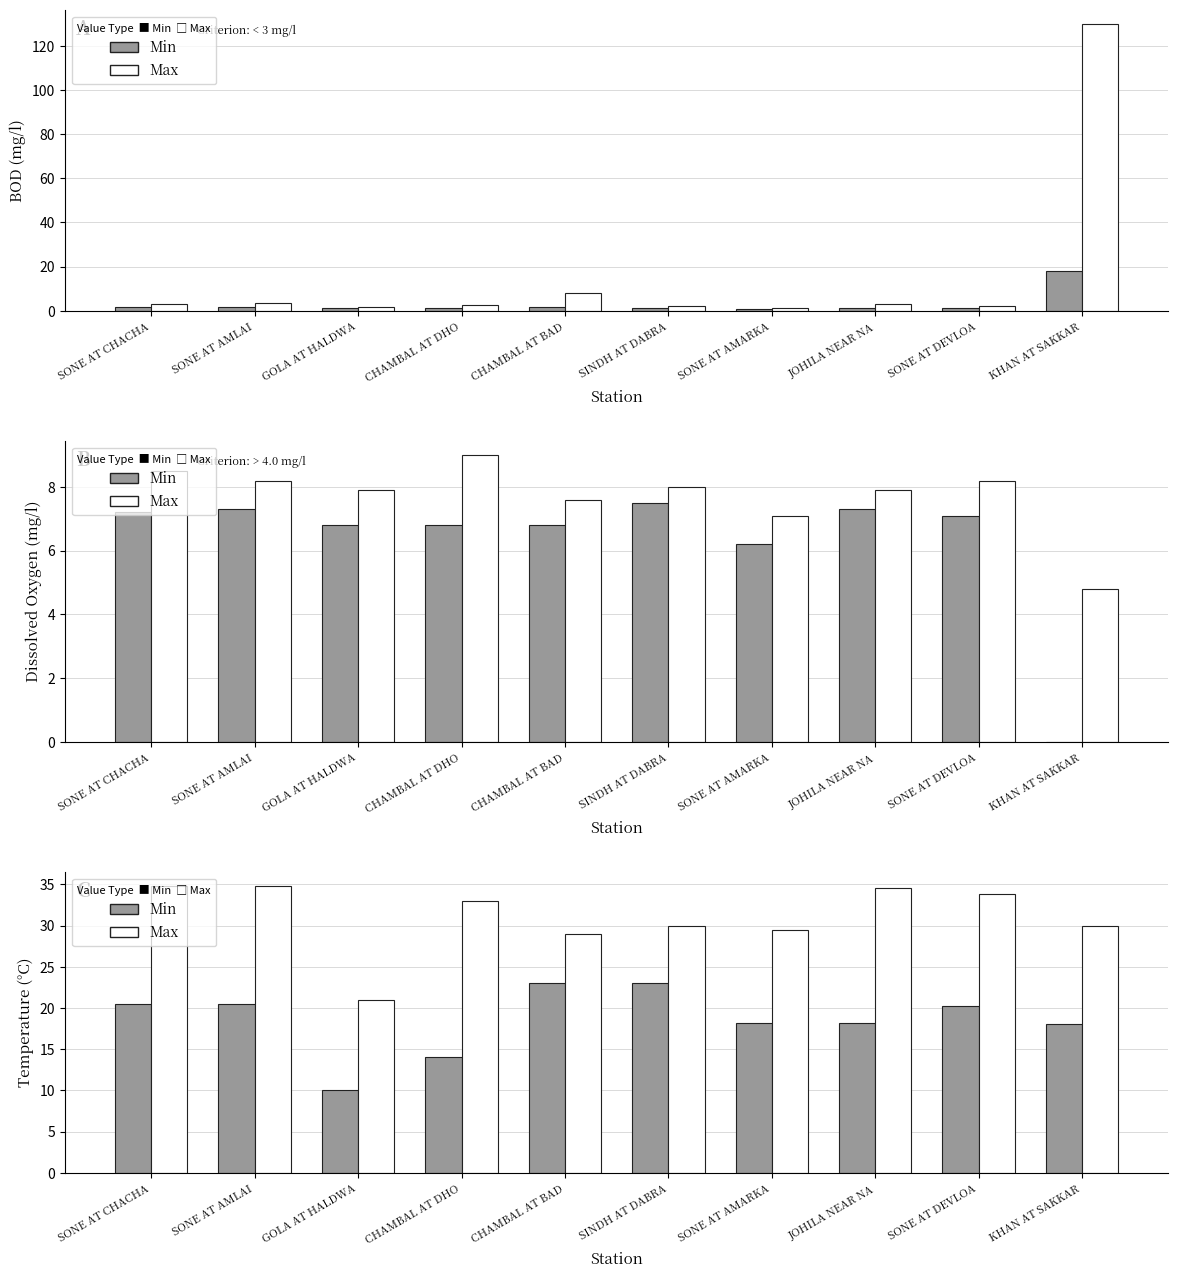

The value of Min (BOD) at CHAMBAL AT DHO is 2.4. True or false?

False